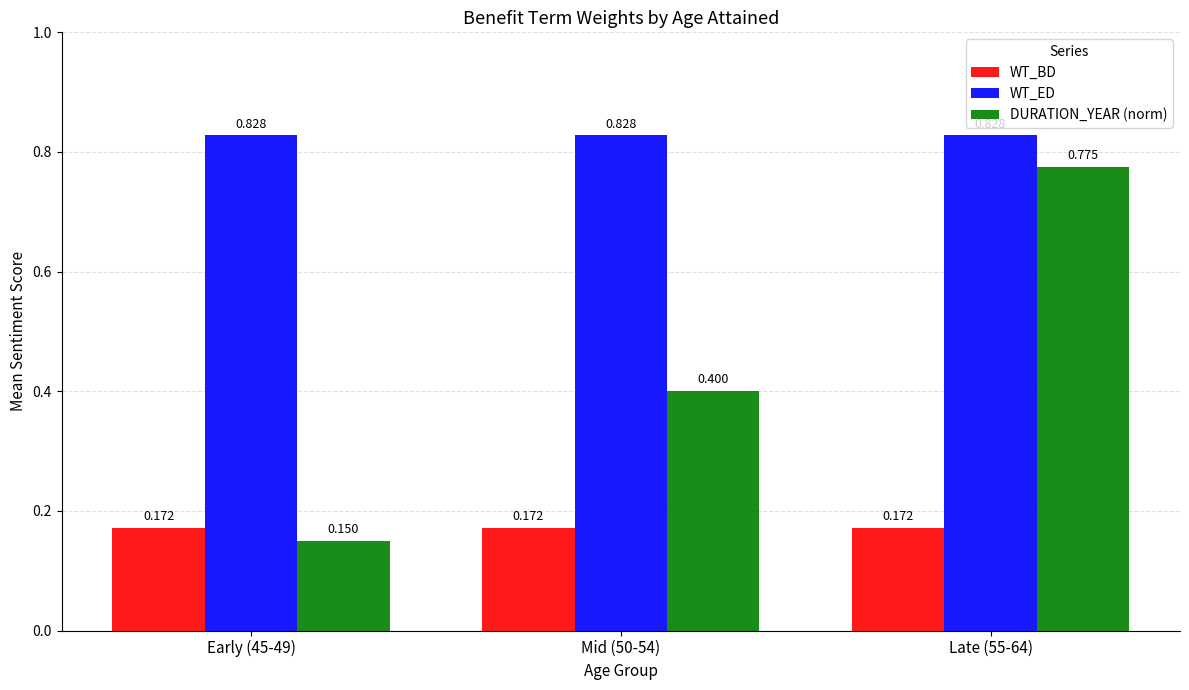

At which category is the sum across all series the highest?

Late (55-64)